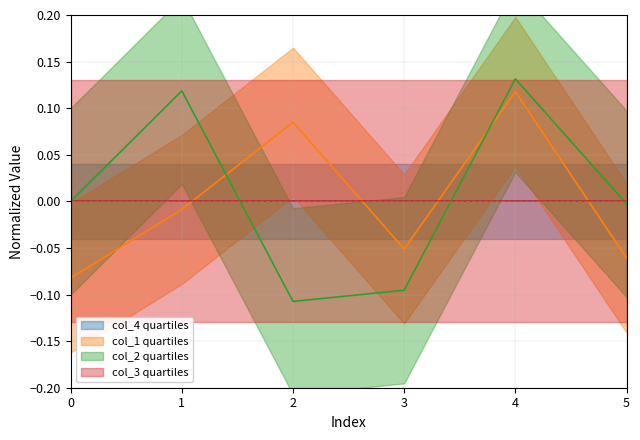

What is the difference between the maximum and second lowest values in the col_2 quartiles series?

0.2